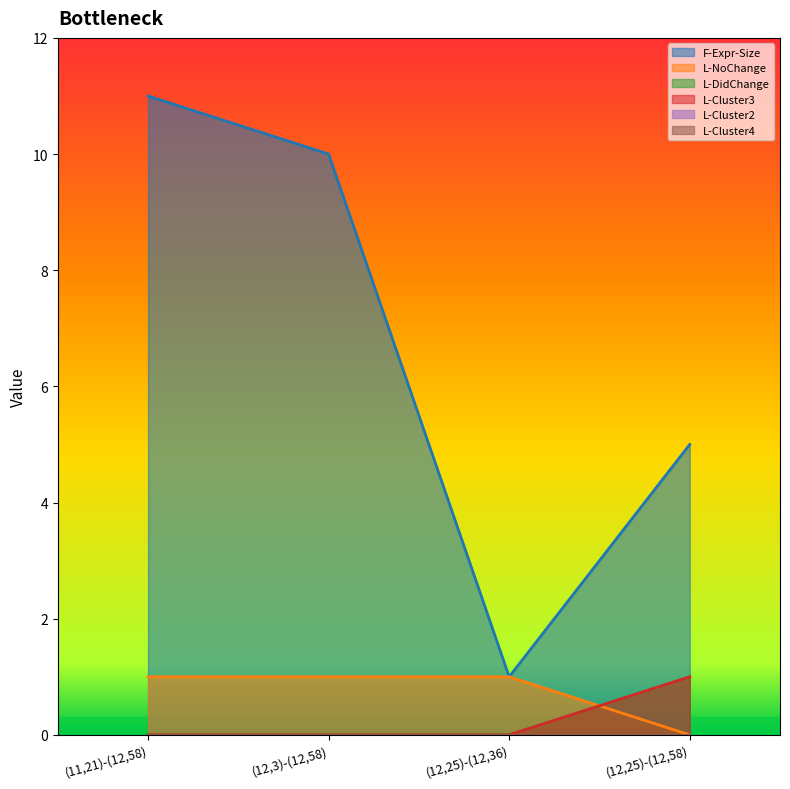

How many values in L-Cluster3 are above zero?

1